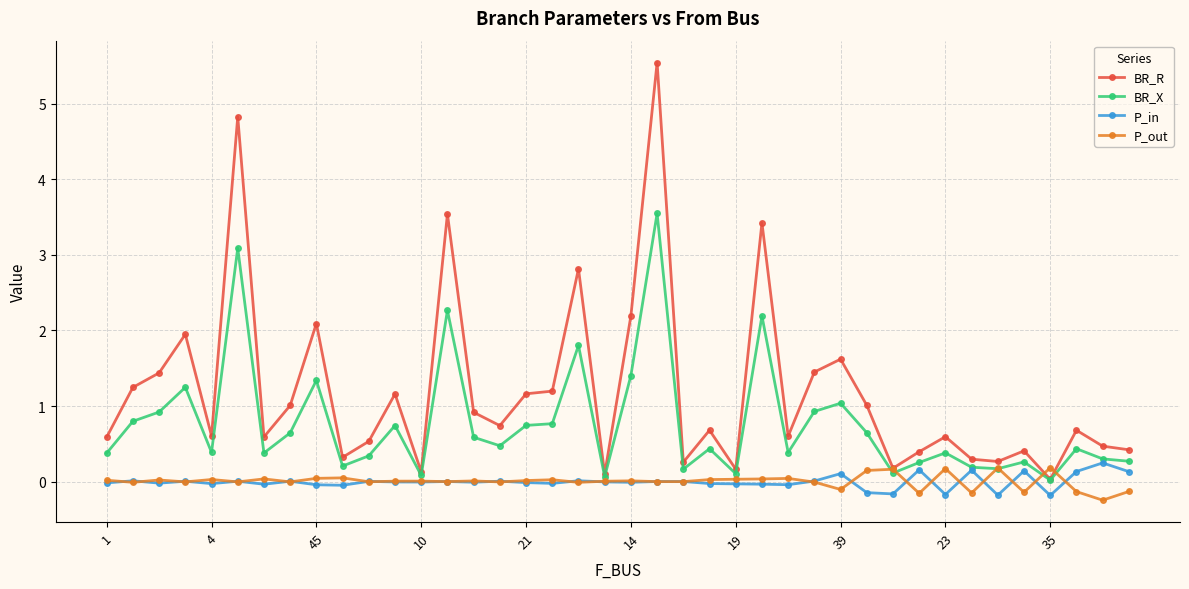

What is the value of the BR_R point at the 14th from the left?

3.5